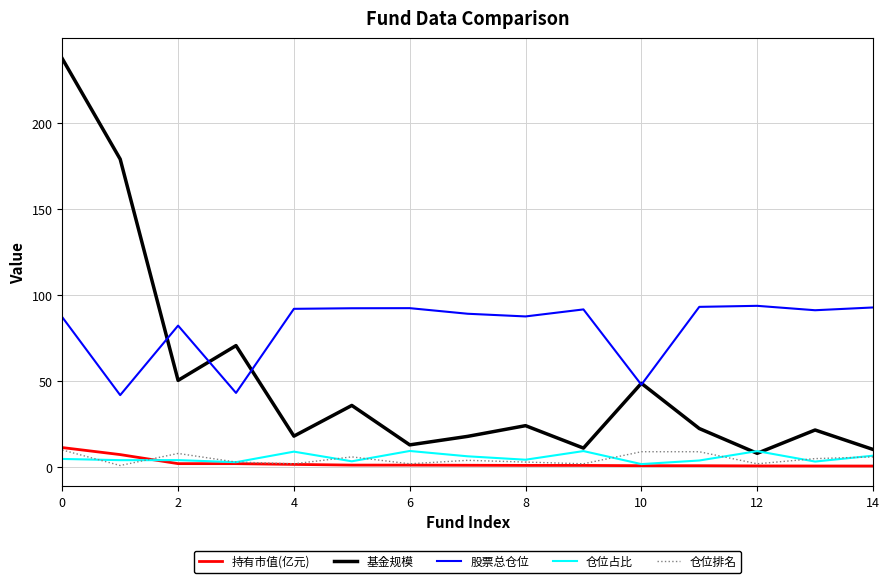

What are all the series names shown in the legend?

持有市值(亿元), 基金规模, 股票总仓位, 仓位占比, 仓位排名